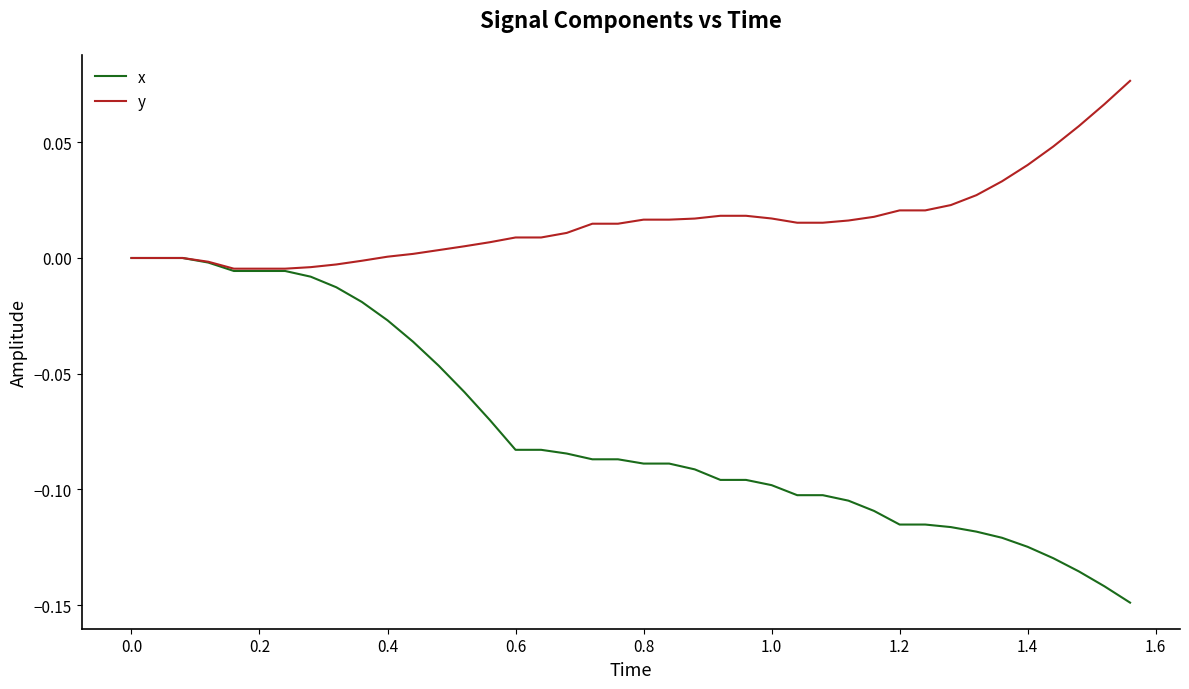

Which series has the largest range (max minus min)?

x